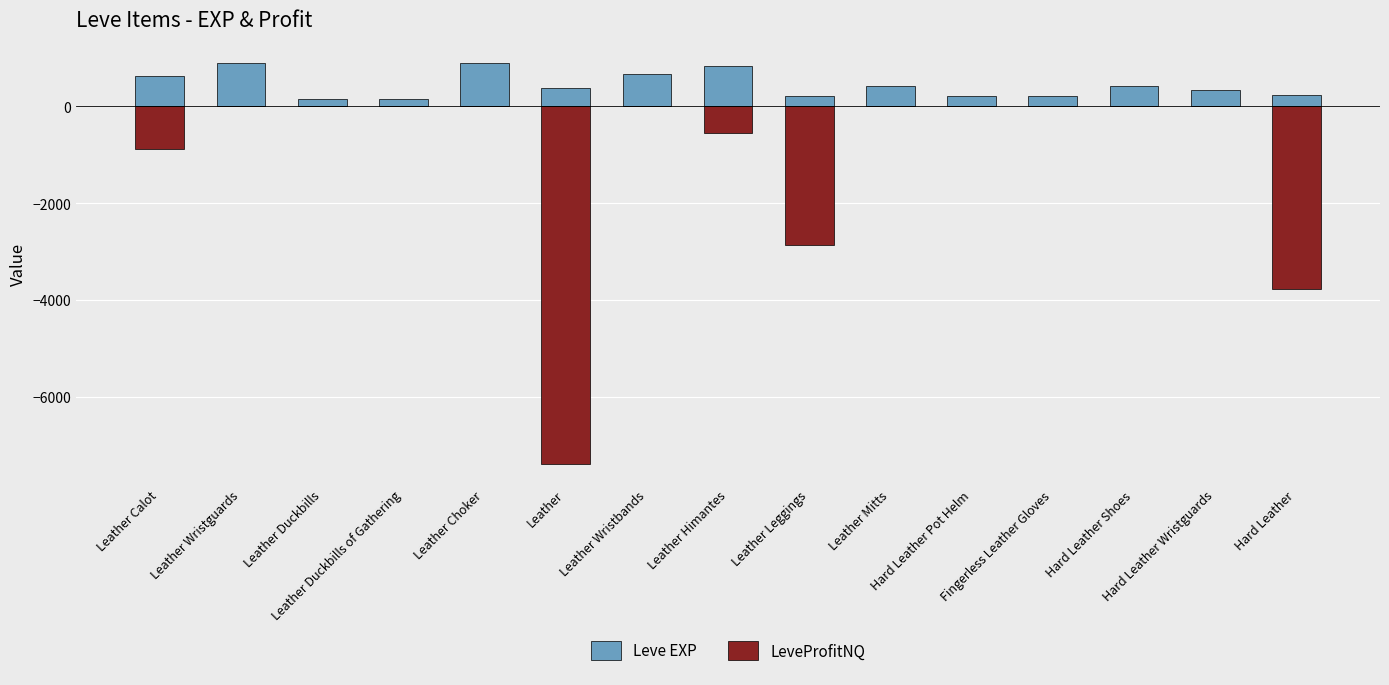

The value of LeveProfitNQ at Leather Himantes is -542. True or false?

True